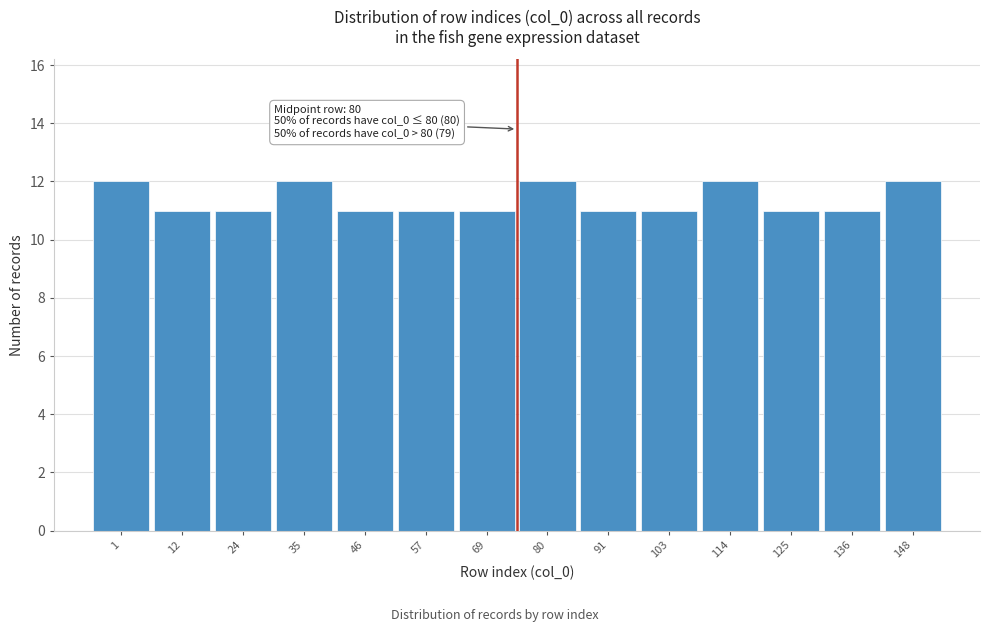

Reading left to right, transcribe all the data shown in this chart.

12	11	11	12	11	11	11	12	11	11	12	11	11	12